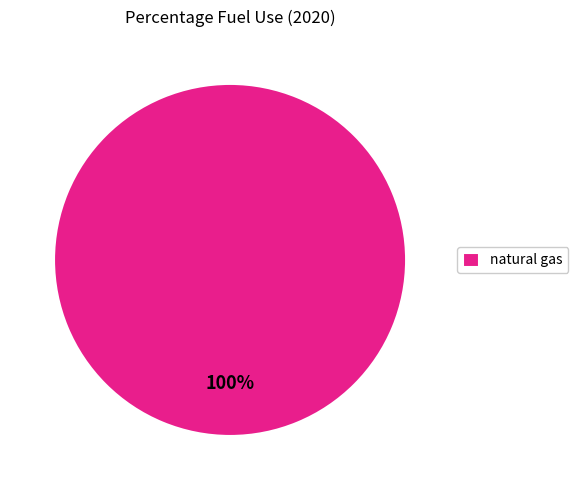

Rank the categories by value from highest to lowest.

natural gas